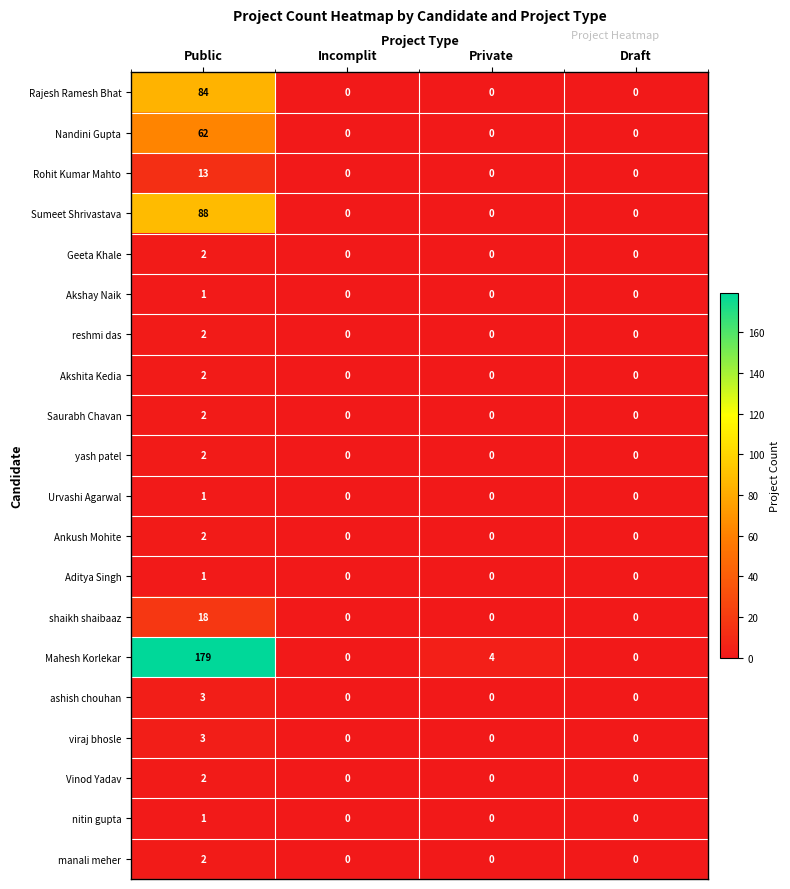

At which category is the sum across all series the highest?

Public